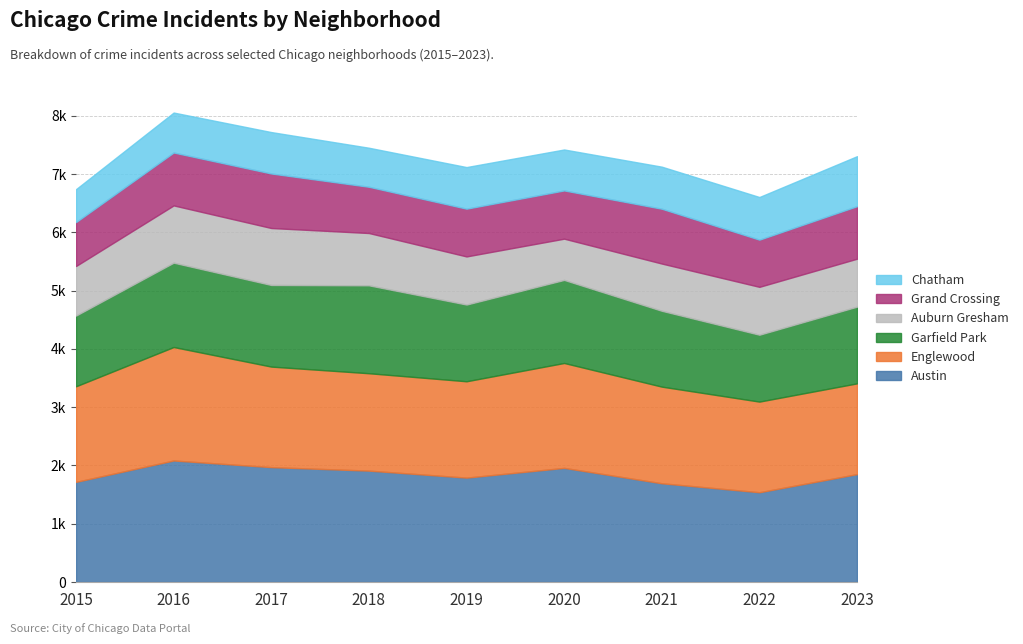

True or false: Garfield Park and Englewood intersect in this chart.

False